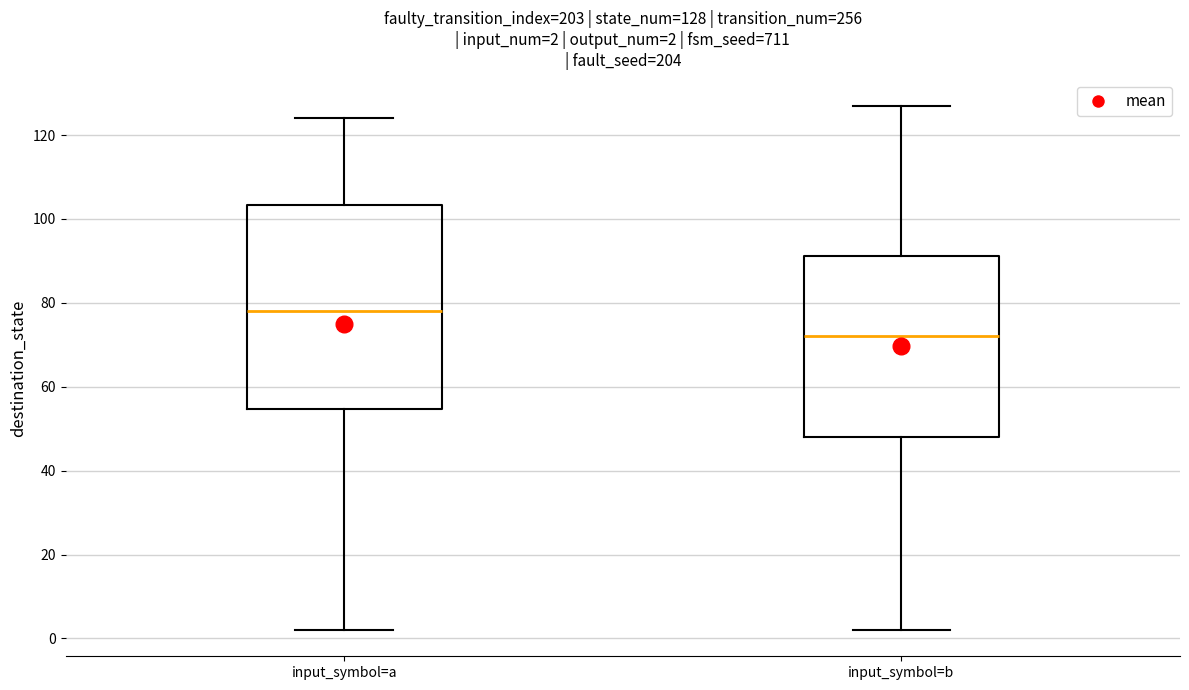

Comparing the boxes themselves (not the whiskers), which one is the tallest?

input_symbol=a